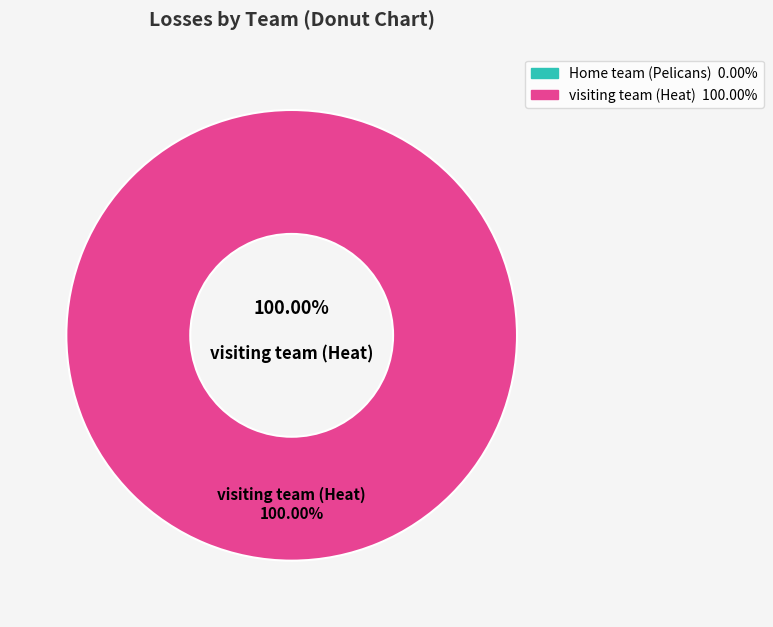

Does Home team (Pelicans) represent more than half of the total?

No